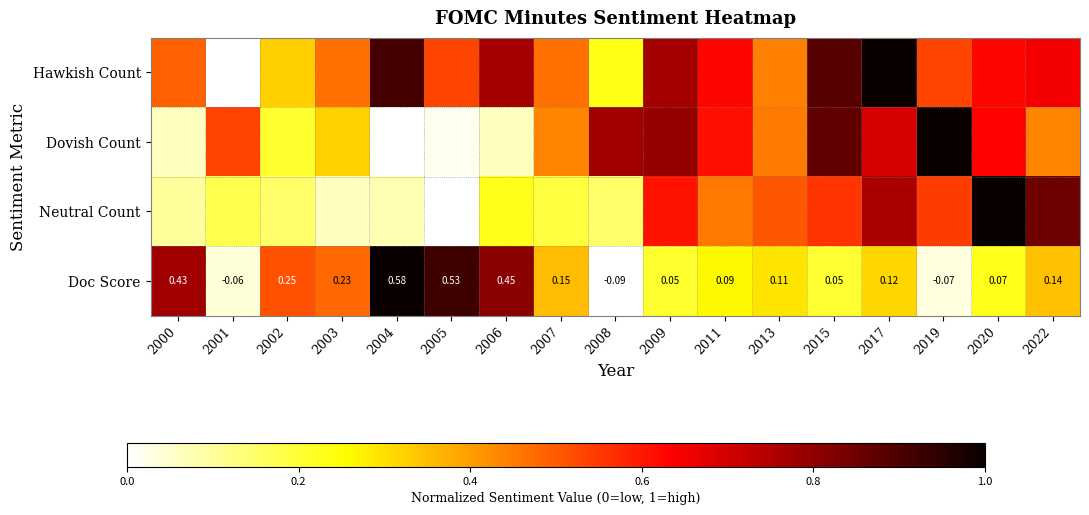

Is it true that Dovish Count equals 0.5 at 2001?

True